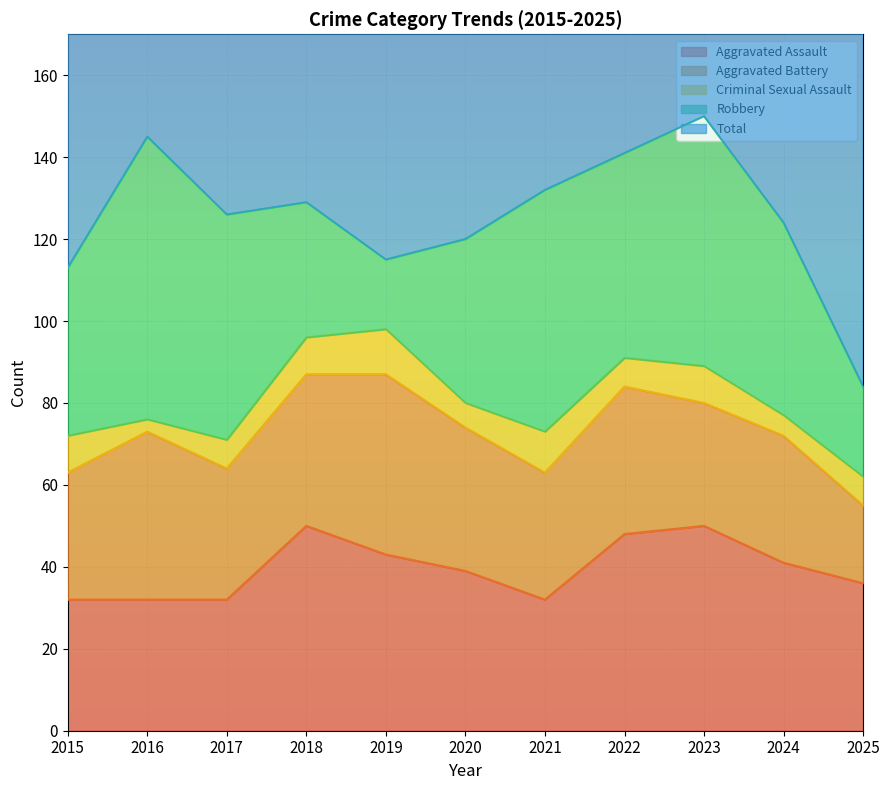

How many values in the Aggravated Battery series are below 32?

5